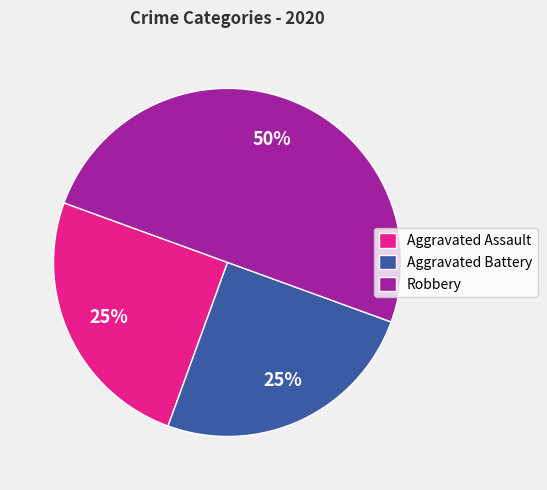

True or false: Robbery accounts for 50% of the total.

True